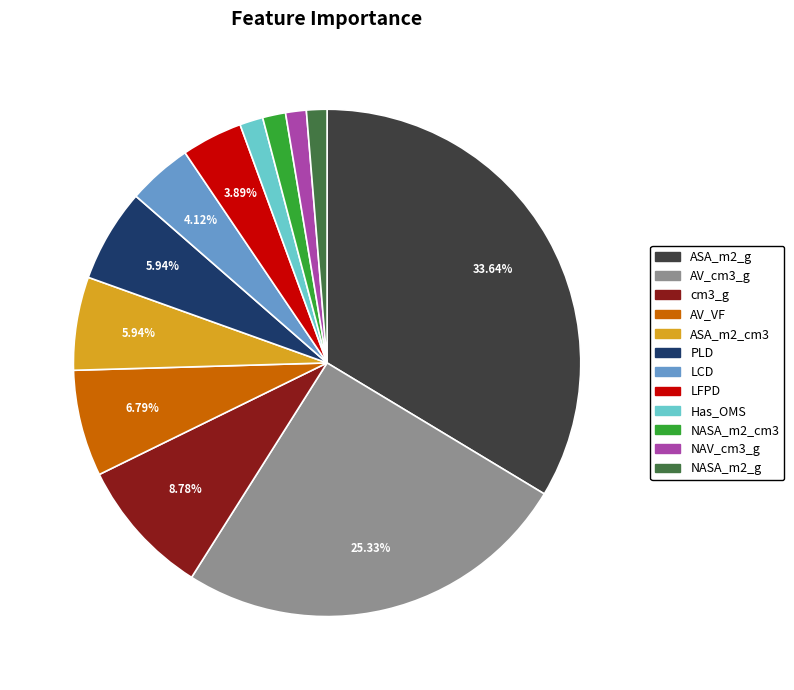

What is the largest slice in the pie chart?

ASA_m2_g